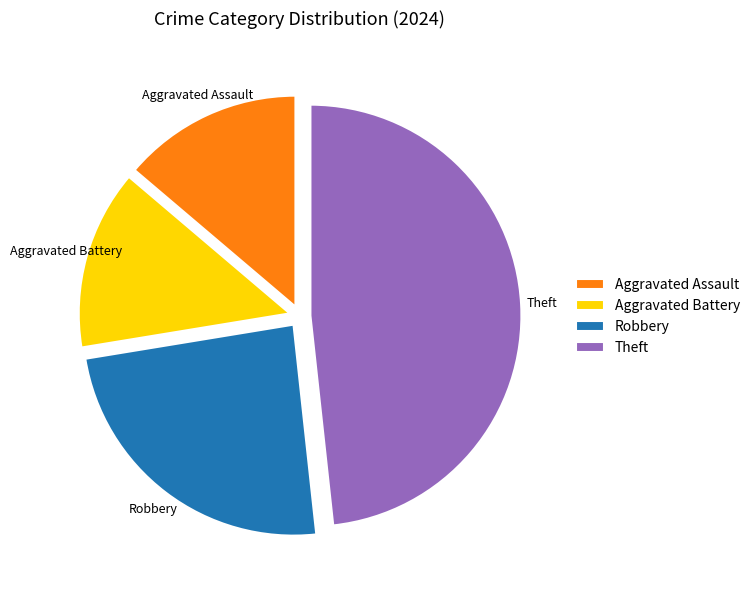

Does Aggravated Assault represent more than half of the total?

No